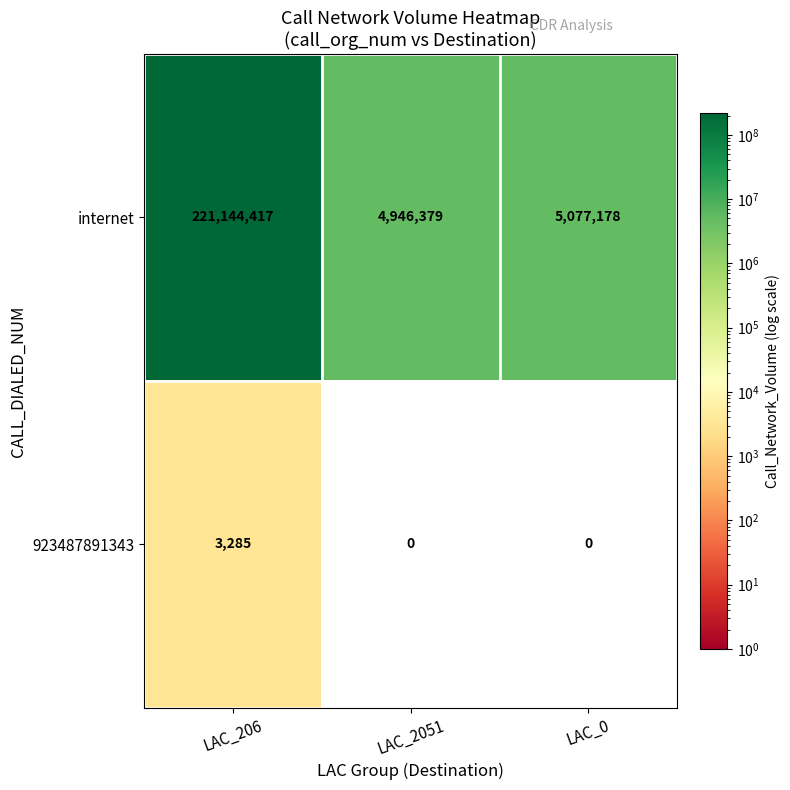

The value of 923487891343 at LAC_206 is 1549. True or false?

False